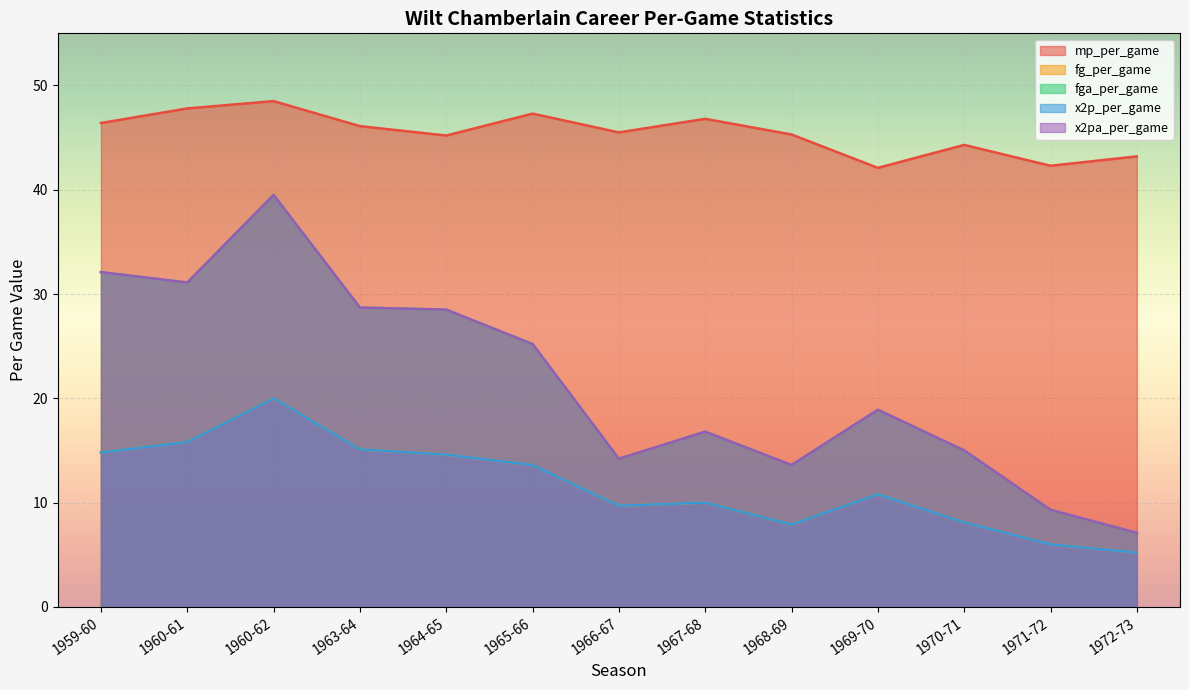

What is the average value of the fga_per_game series?

22.5